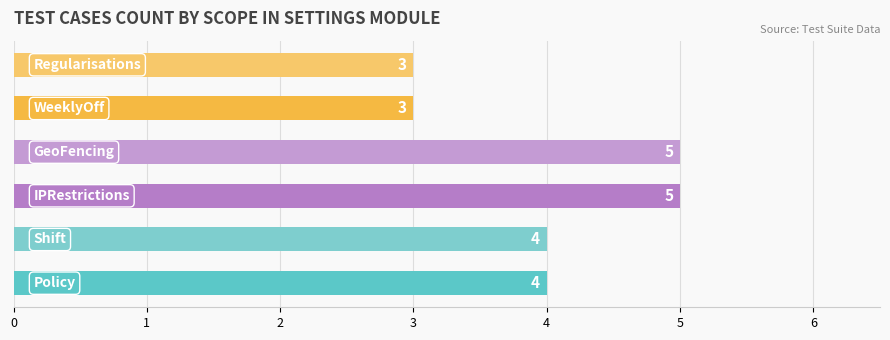

How many distinct data groups are displayed?

1